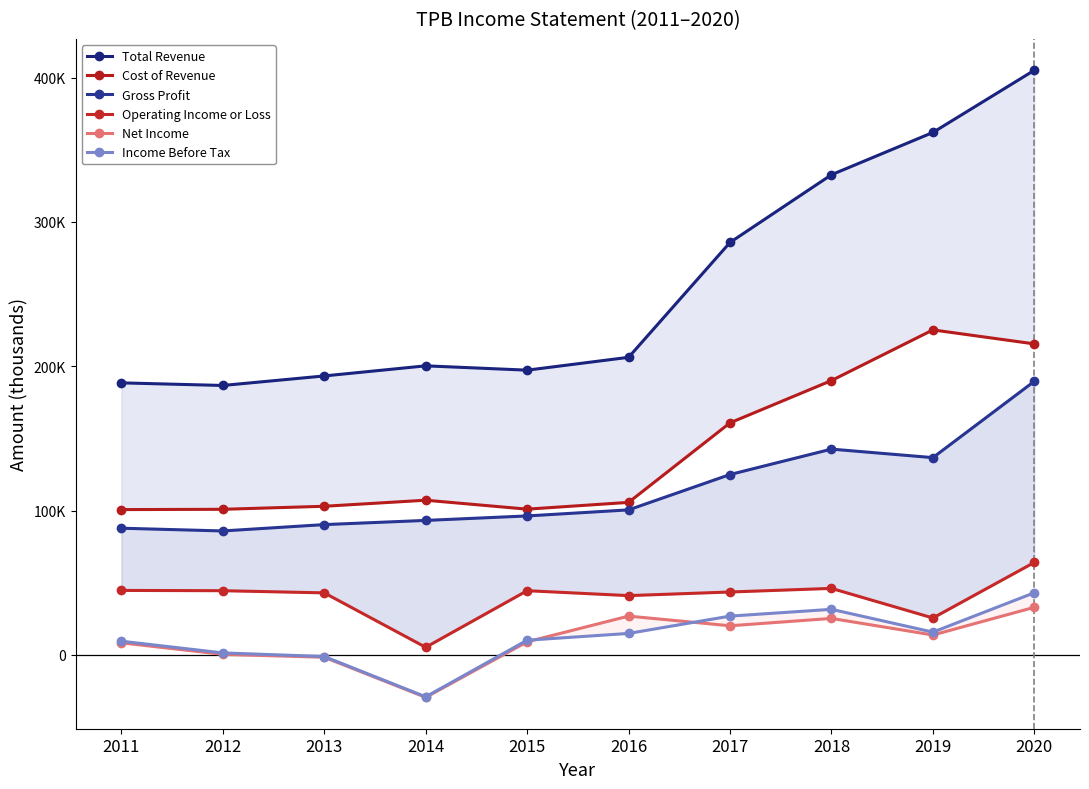

True or false: Gross Profit and Operating Income or Loss cross at least once.

False